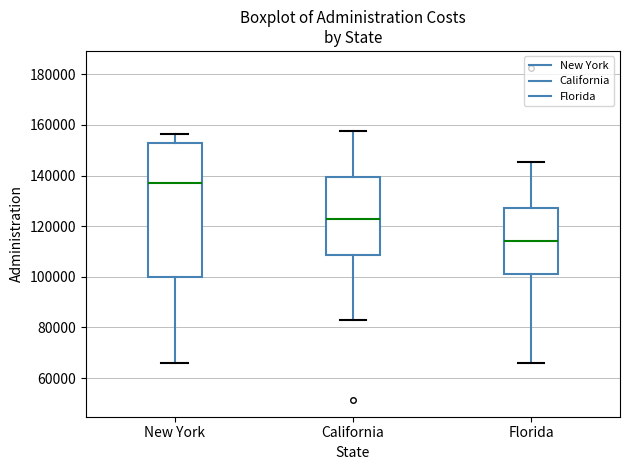

Reading left to right, transcribe this box plot: for each box, give where its median line is, the range the box spans, and where its two whiskers end, as read against the y-axis. The values are not printed on the chart, so give them approximately, as read against the axis.

New York: median 136000, box 100000 to 152000, whiskers 66000 to 156000
California: median 122000, box 108000 to 140000, whiskers 82000 to 158000
Florida: median 114000, box 102000 to 128000, whiskers 66000 to 146000